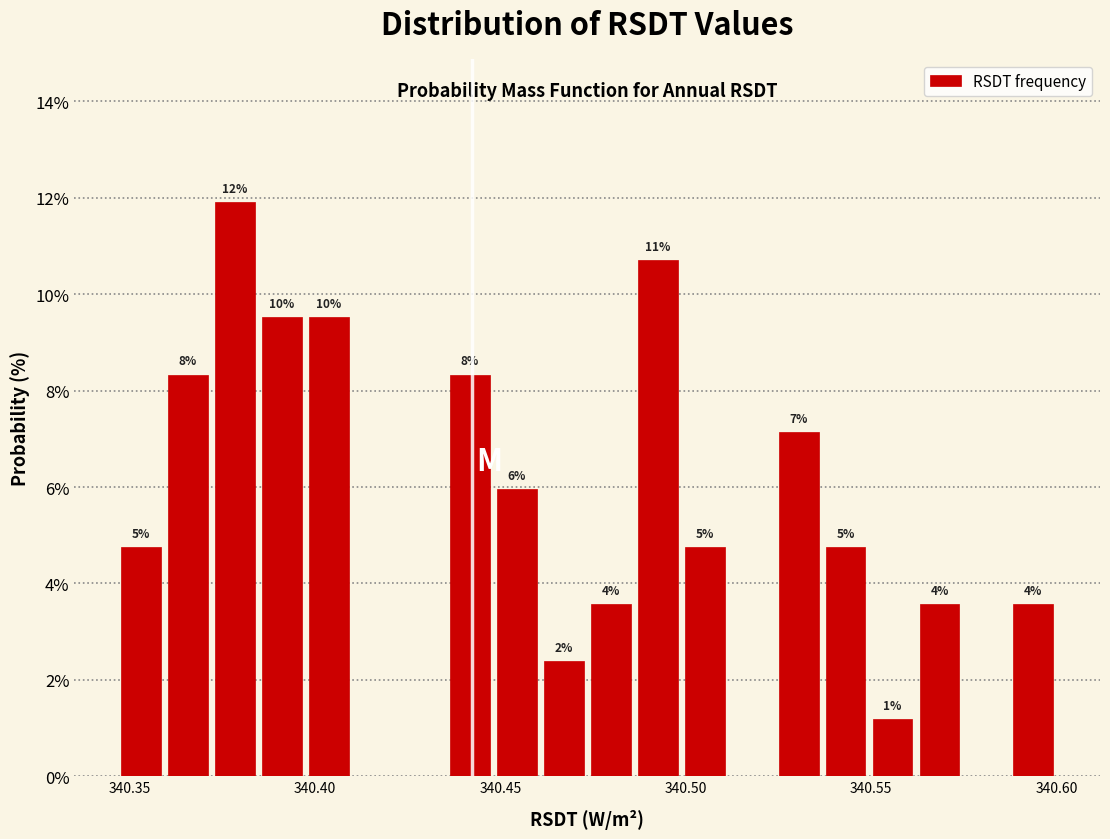

Around what value on the x-axis is the tallest bar? Give the approximate position of its centre, as read against the axis.

340.380